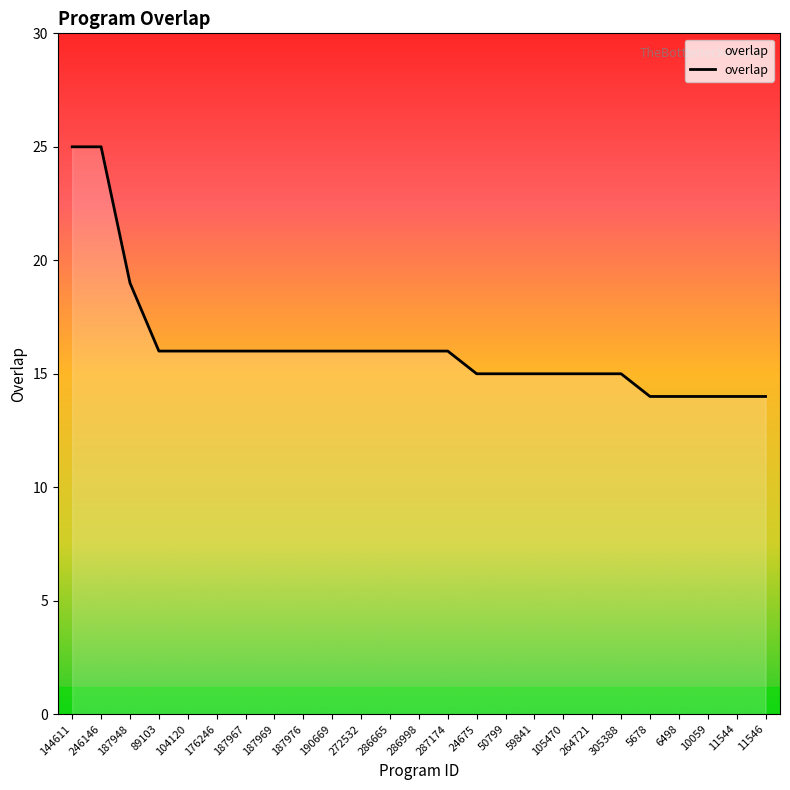

True or false: the data shows 21 at 89103.

False